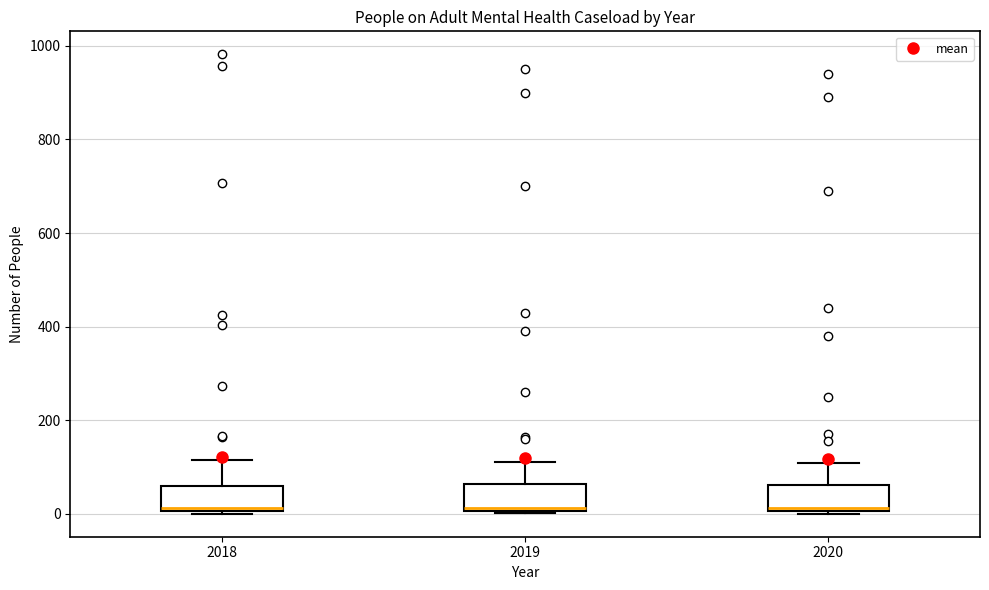

Reading left to right, read every box against the y-axis: the position of its median line, the range the box covers, and the ends of its whiskers. The values are not printed on the chart, so give them approximately, as read against the axis.

2018: median 20, box 0 to 60, whiskers 0 to 120
2019: median 20, box 0 to 60, whiskers 0 to 120
2020: median 20, box 0 to 60, whiskers 0 to 100